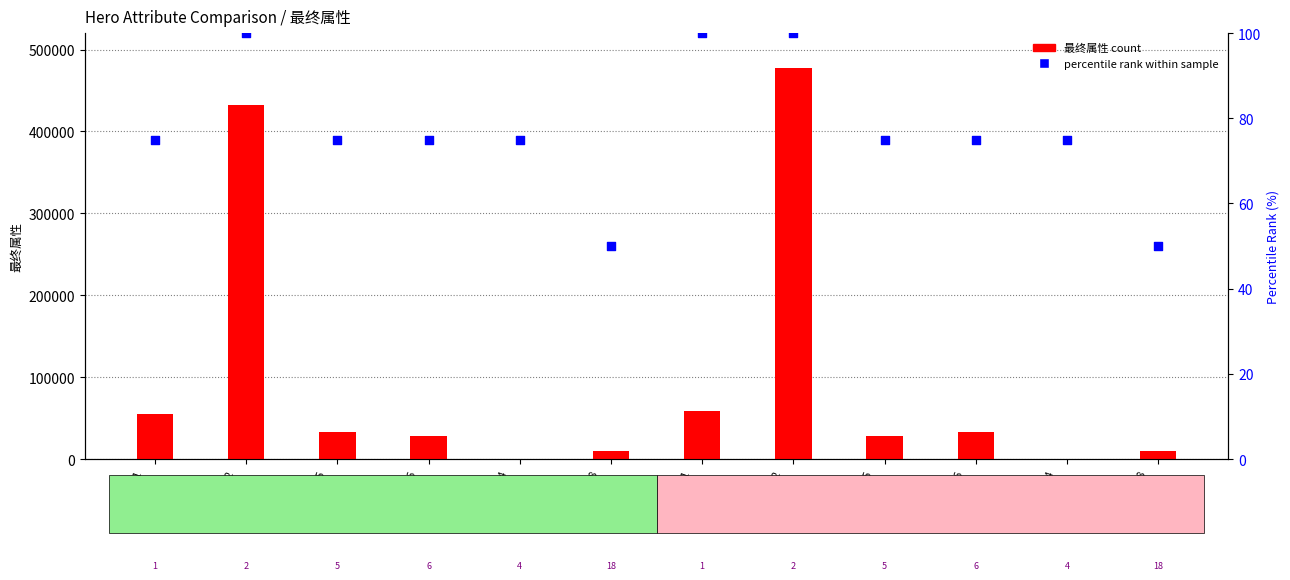

Which series has the largest total across all categories?

最终属性 count